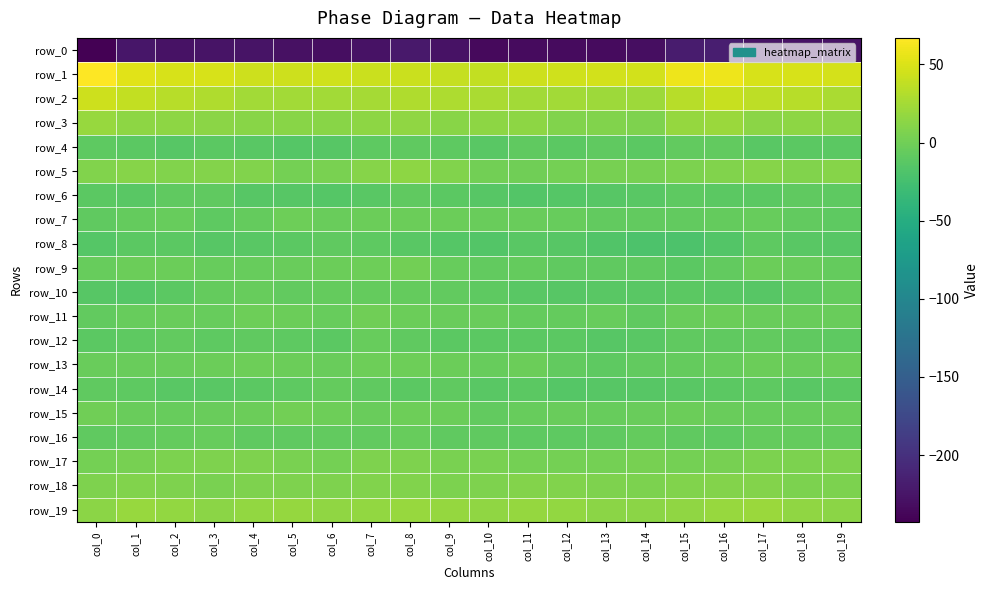

Which series has the largest total across all categories?

row_1